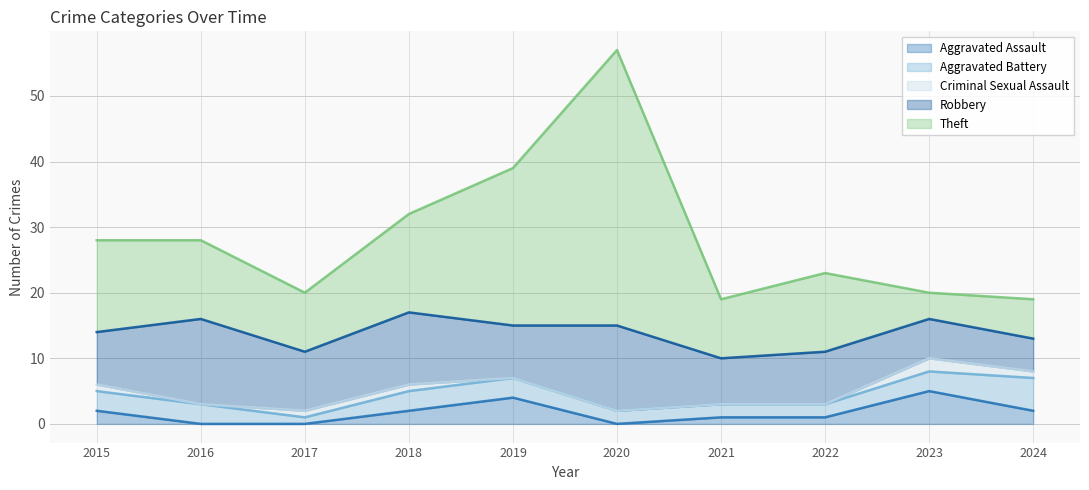

The Aggravated Assault series shows 3 at 2018. True or false?

False